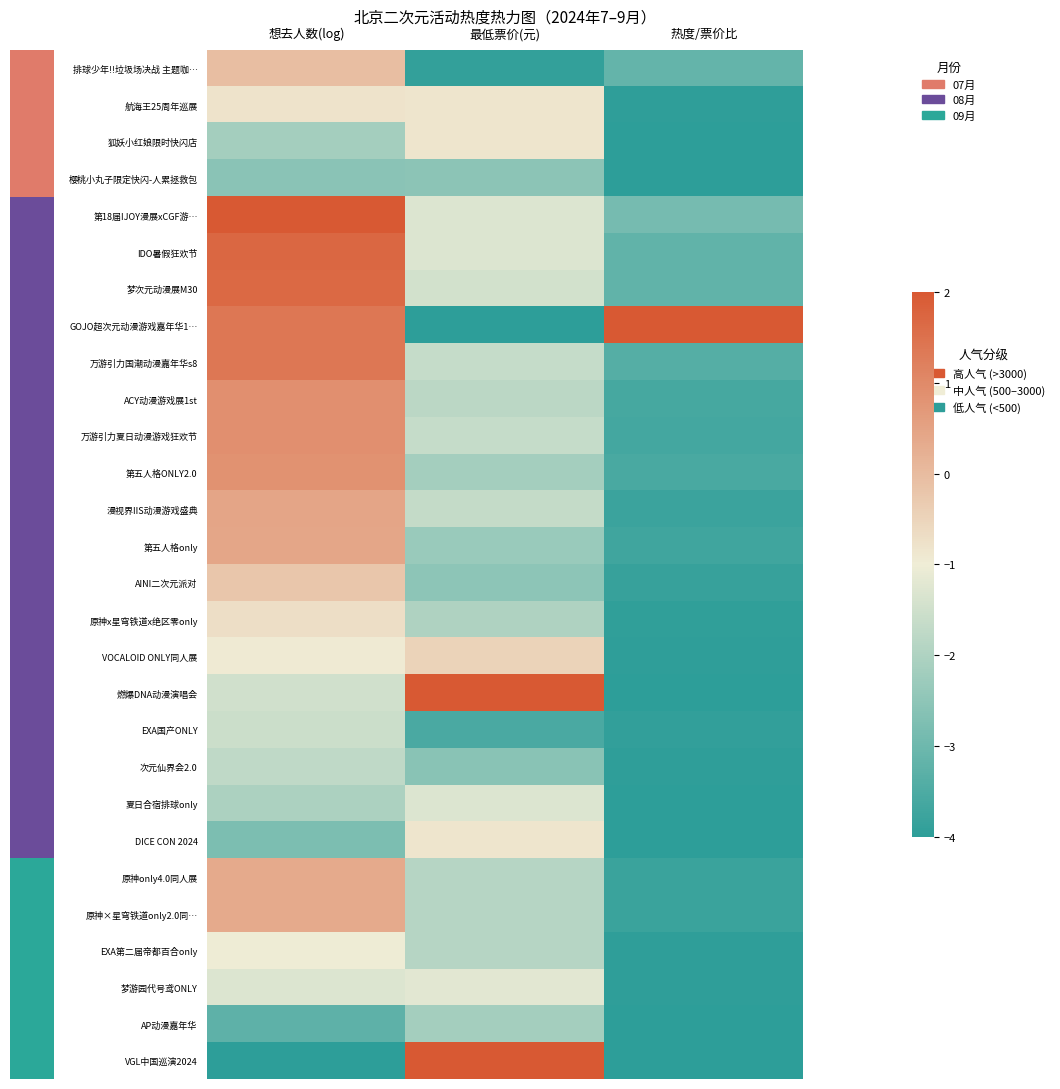

The AP动漫嘉年华 series shows -3.3 at 最低票价(元). True or false?

False